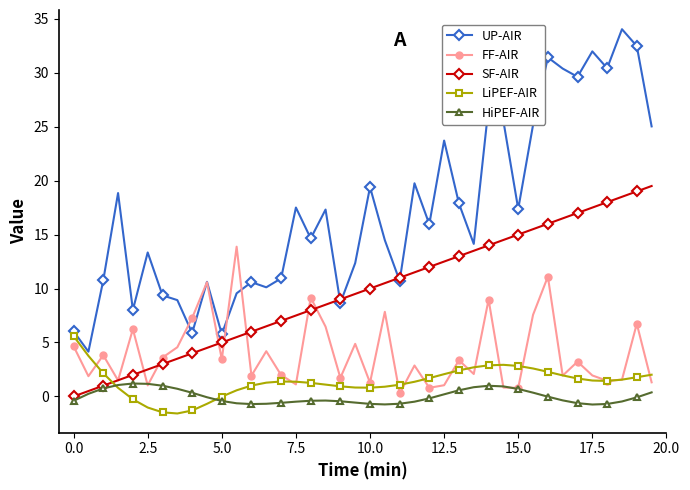

What is the maximum value shown in the chart?

34.0